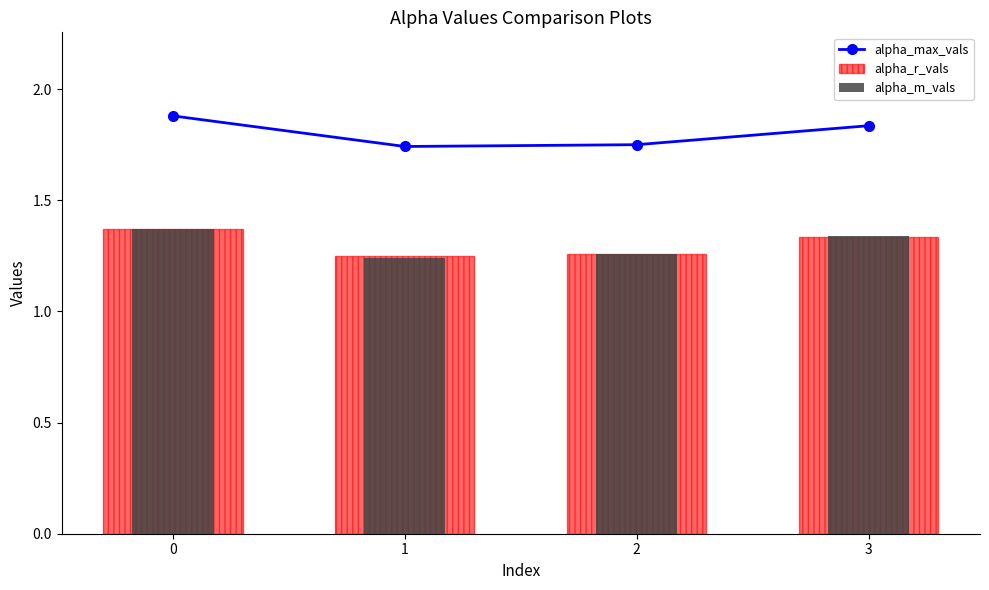

Is the value of alpha_r_vals at 1 greater than the value of alpha_m_vals at 0?

No